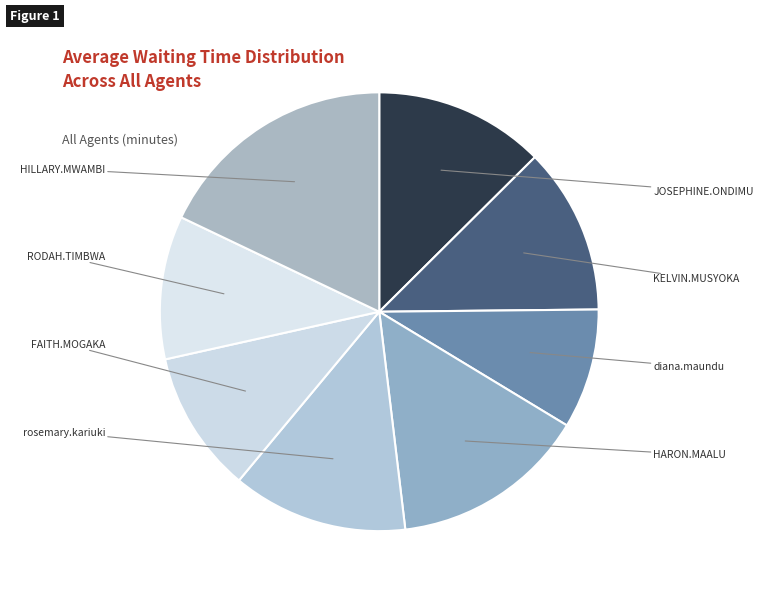

To the nearest percent, what portion does FAITH.MOGAKA represent?

10%